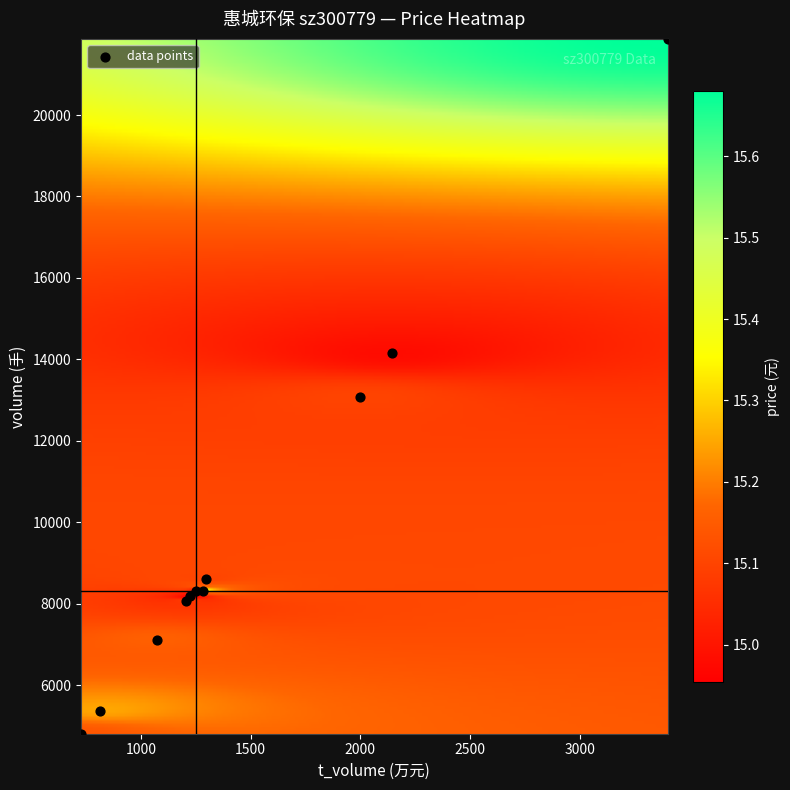

What Y value in the scatter plot is closest to 13335?

13072